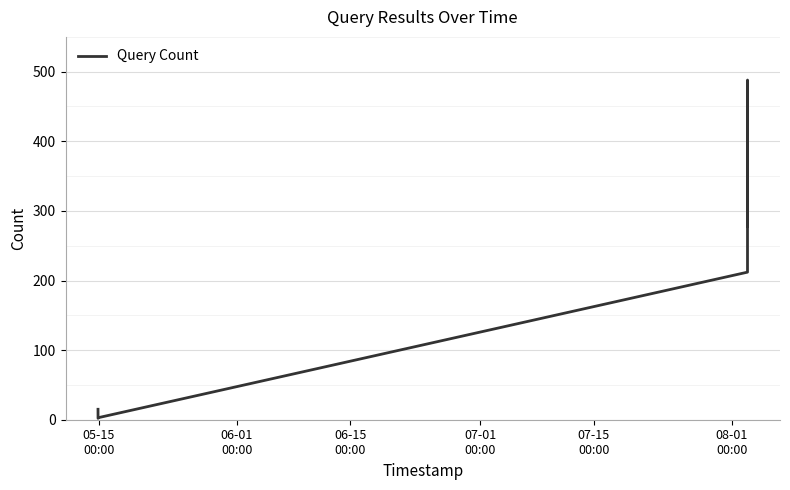

What is the difference between the maximum and minimum values?

486